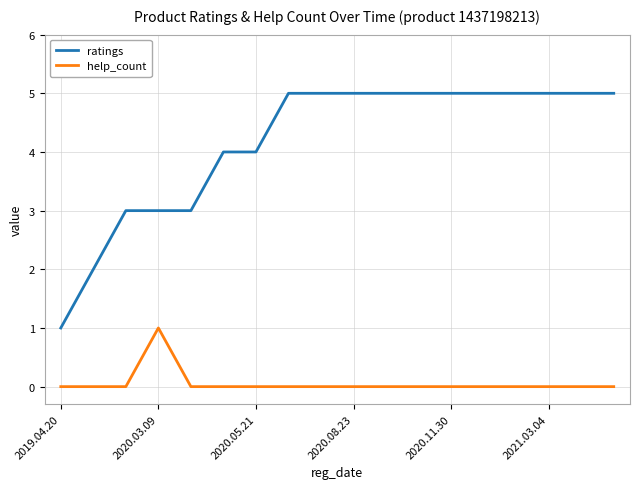

True or false: help_count and ratings cross at least once.

False